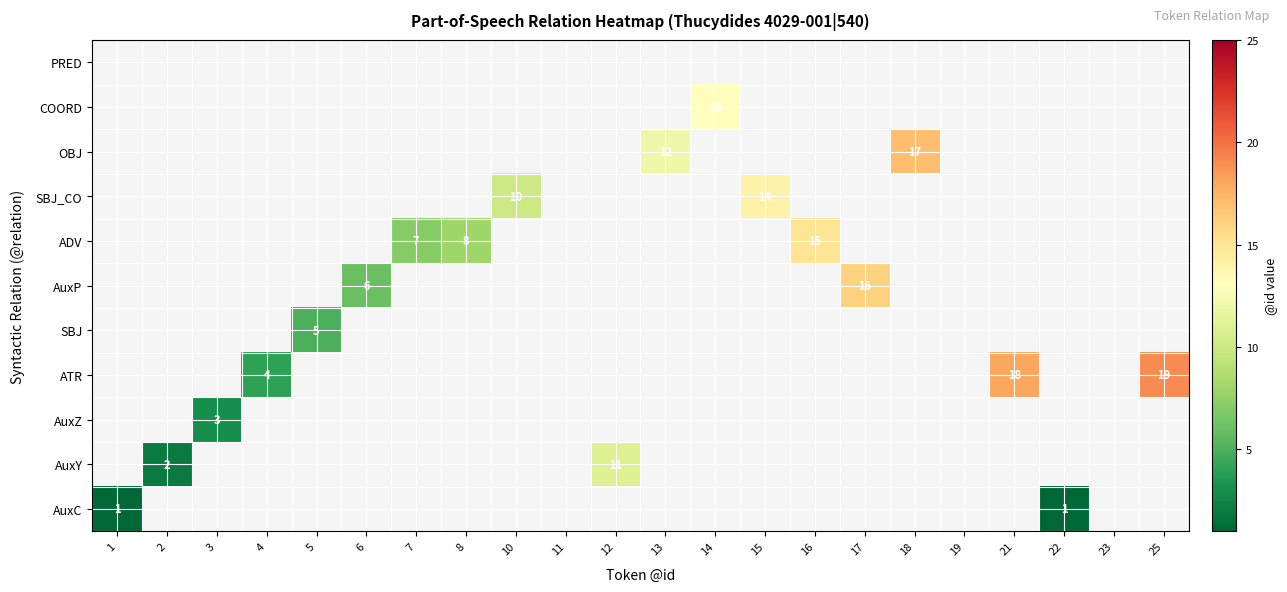

True or false: AuxP has a value of 16 at 17.

True